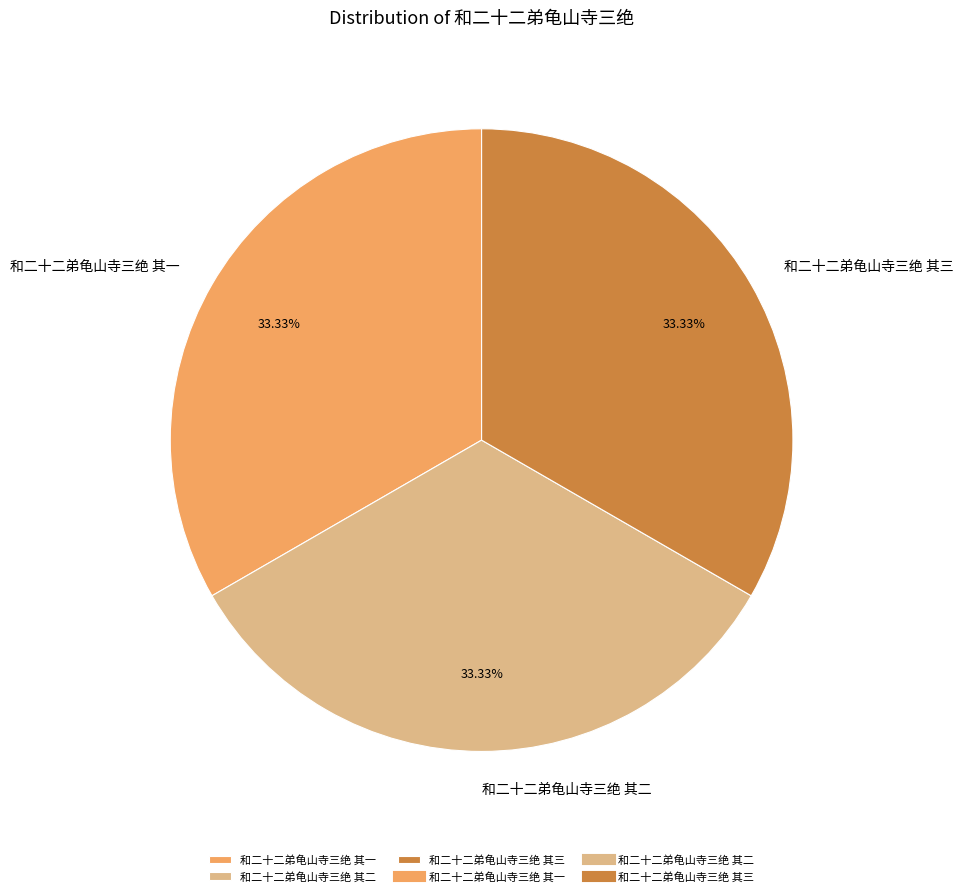

What is the ratio of the value at 和二十二弟龟山寺三绝 其一 to the value at 和二十二弟龟山寺三绝 其二?

1.0